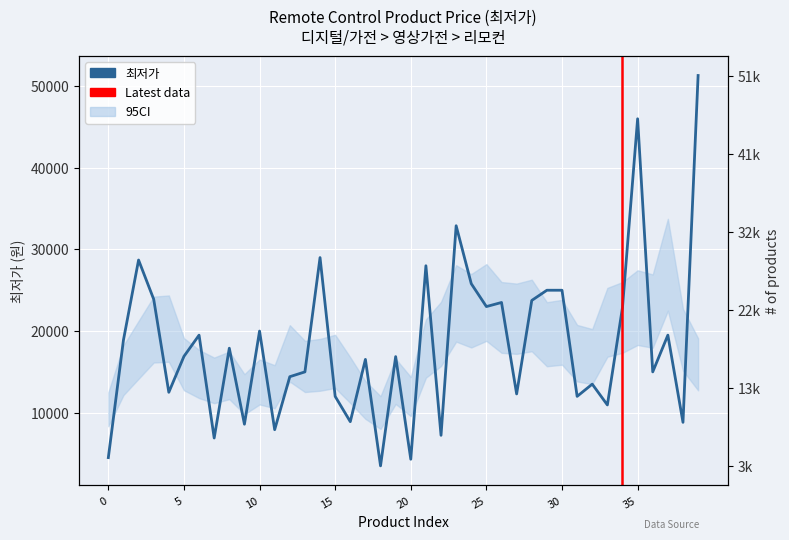

Which has a higher value, 34 or 29?

29